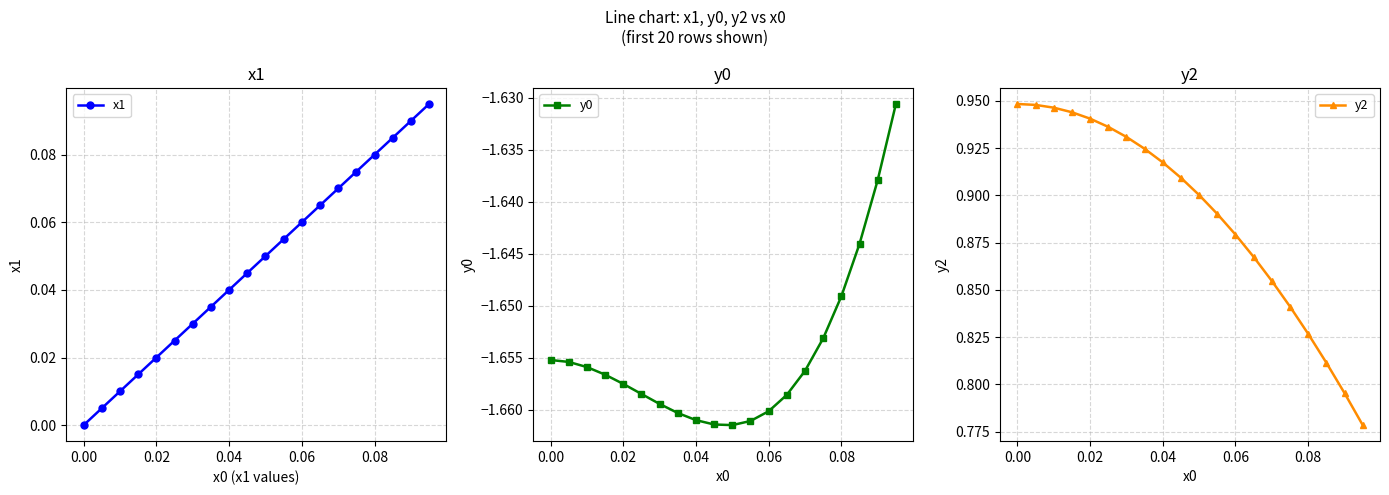

What is the value of the y2 point at the 14th from the left?

0.9